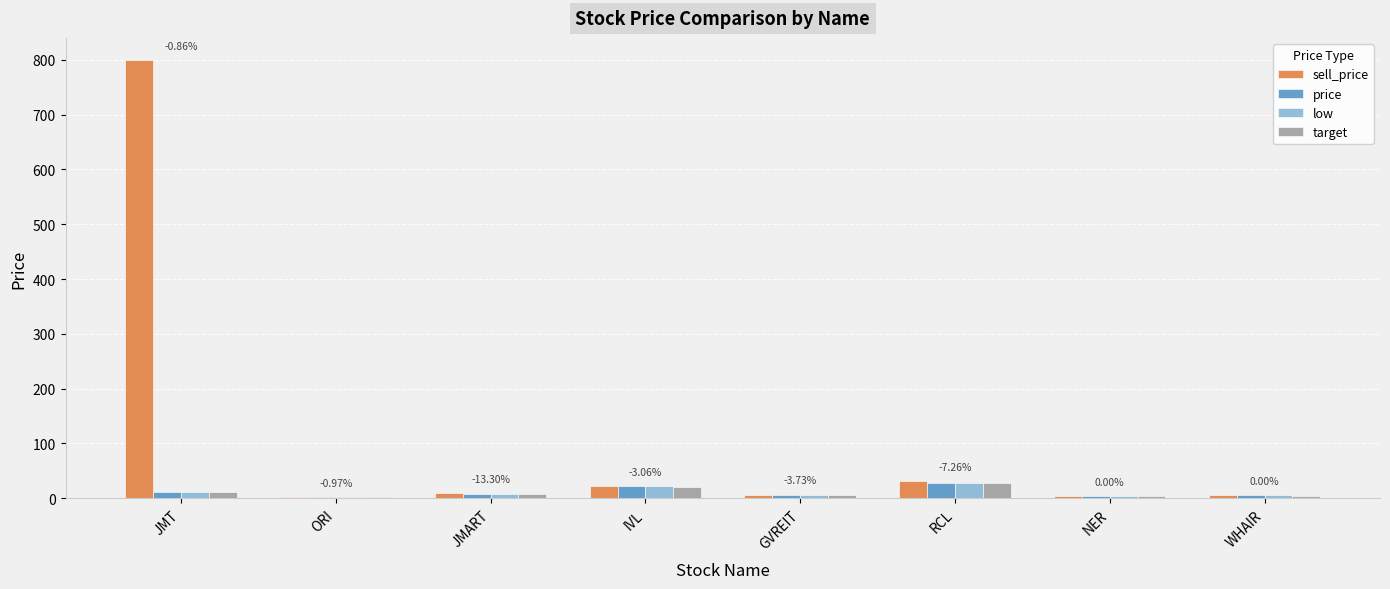

At which category is the sum across all series the highest?

JMT